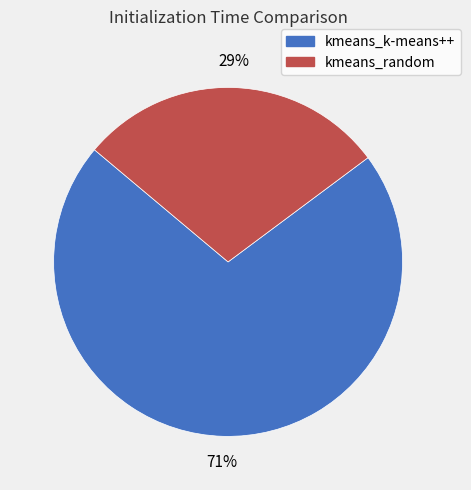

Count the number of slices in the pie.

2